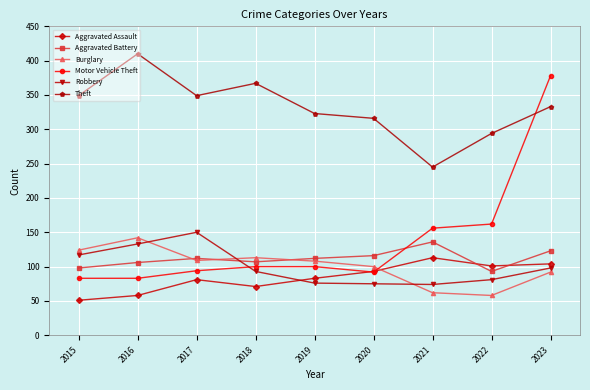

Is it true that Theft equals 323 at 2019?

True